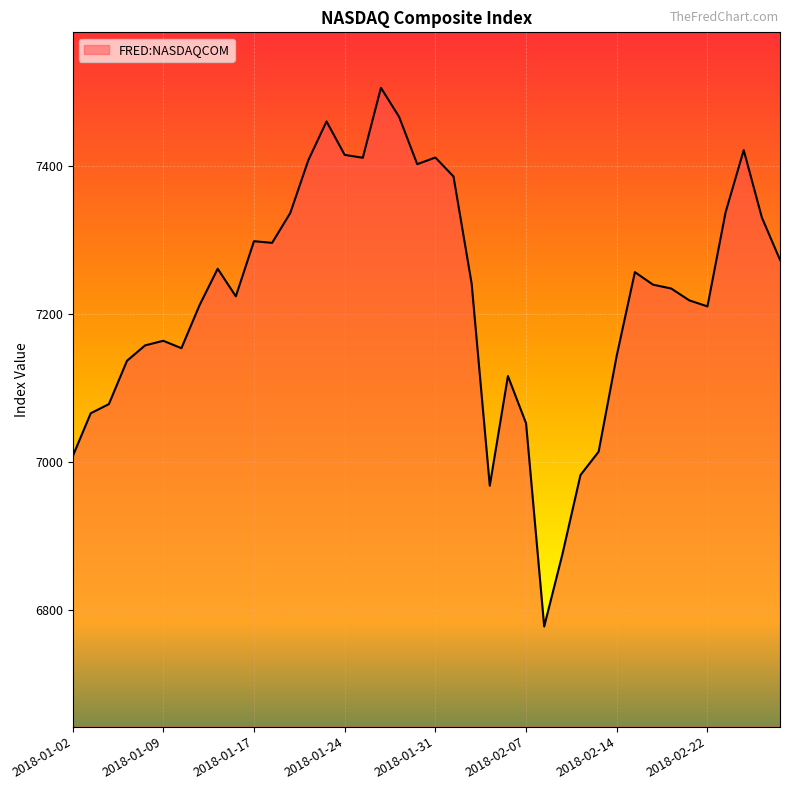

What is the greatest value displayed?

7505.8